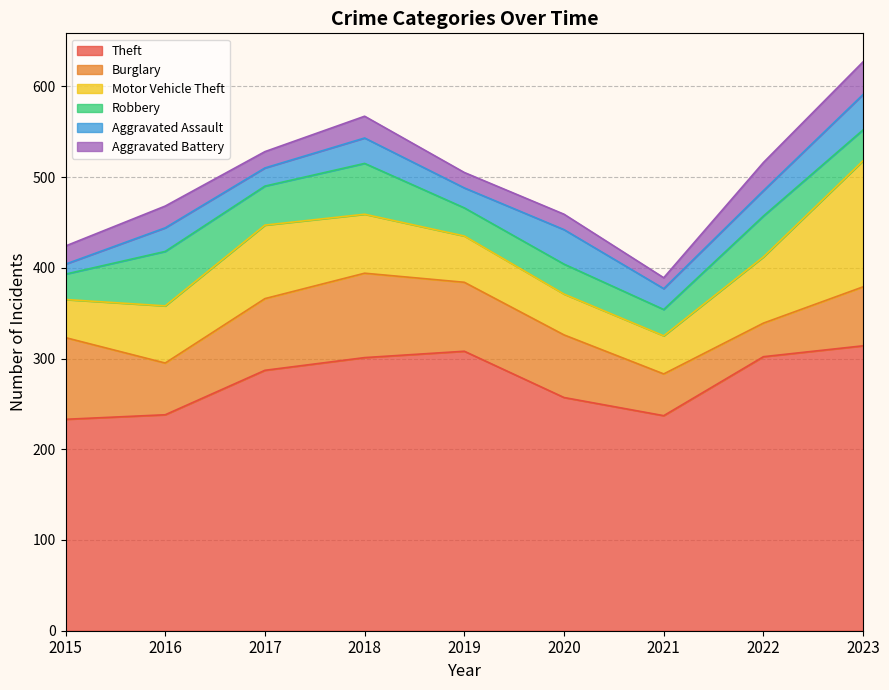

Where do Aggravated Battery and Aggravated Assault first cross each other?

2015 and 2016